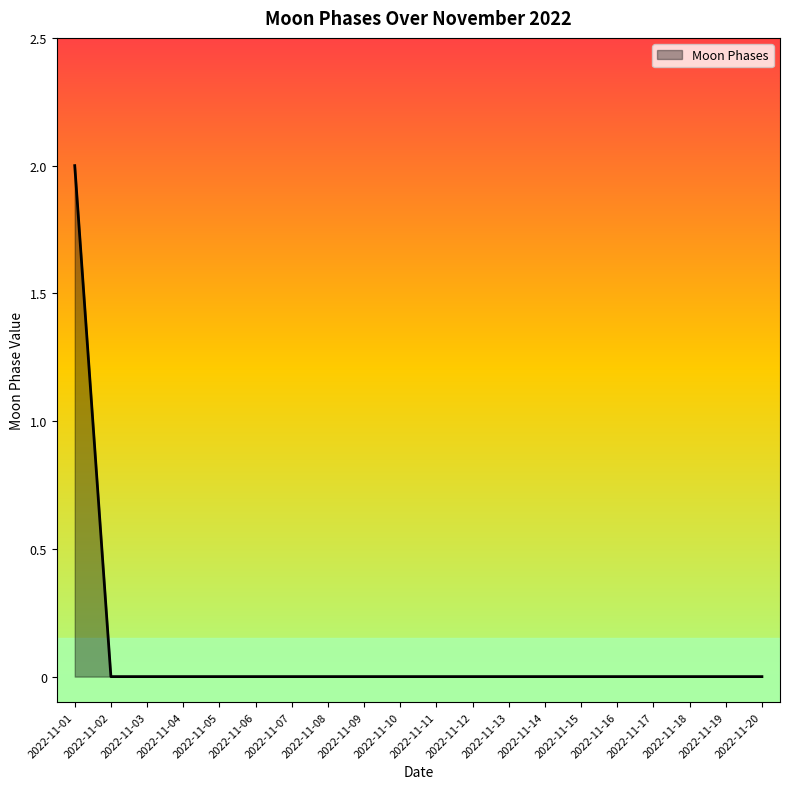

The value at 2022-11-15 is 0. True or false?

True